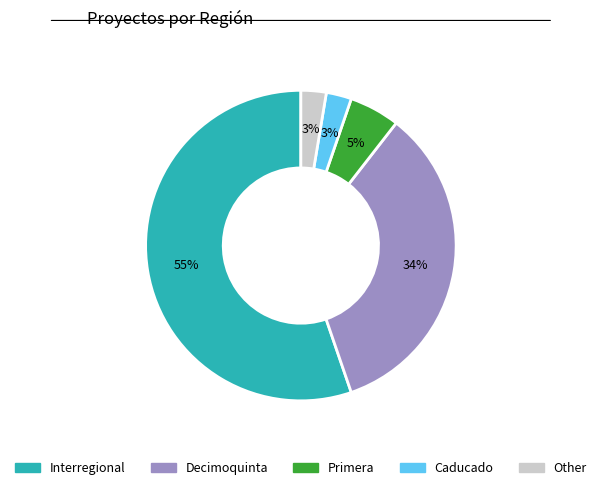

To the nearest percent, what is the average slice percentage?

20%